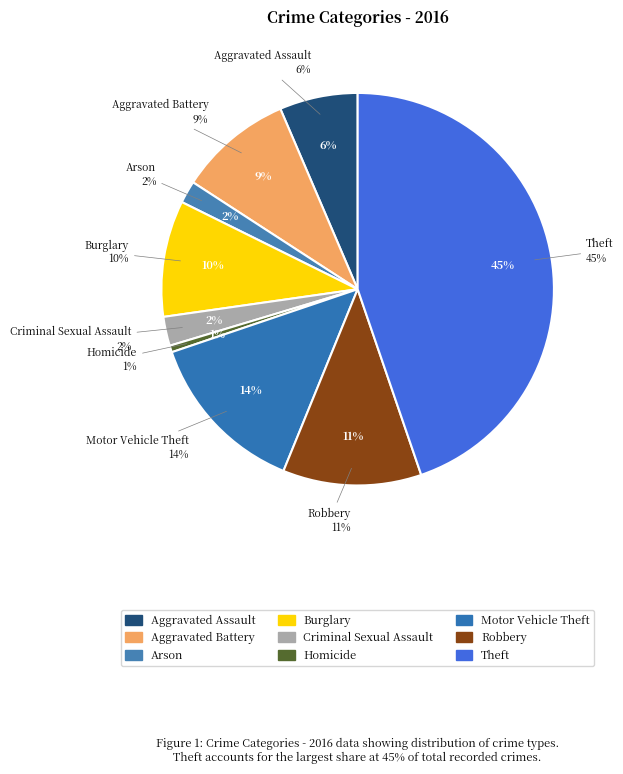

True or false: Motor Vehicle Theft accounts for 14% of the total.

True